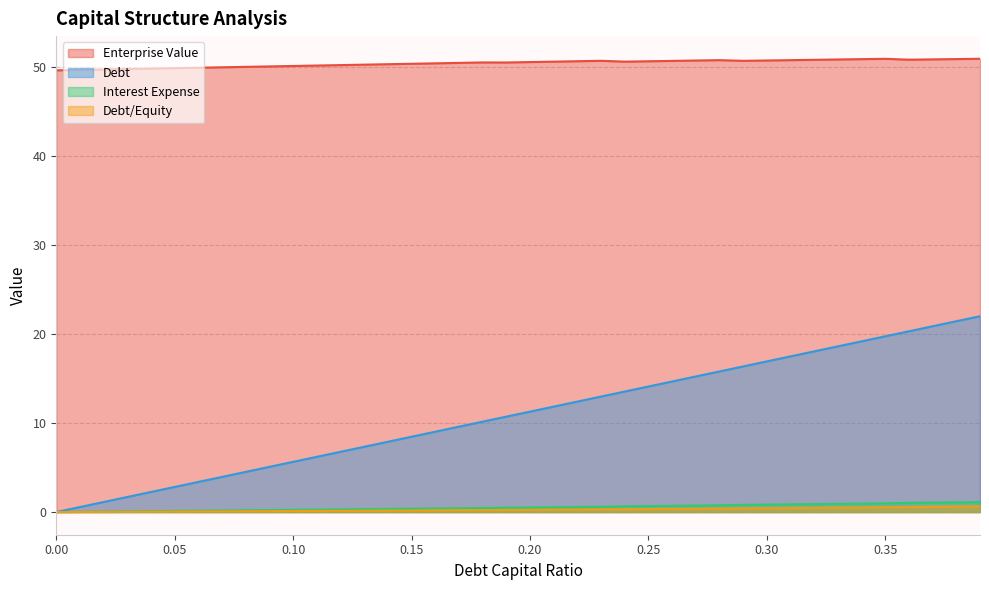

Which has a higher value, 0.27 or 0.19?

0.27